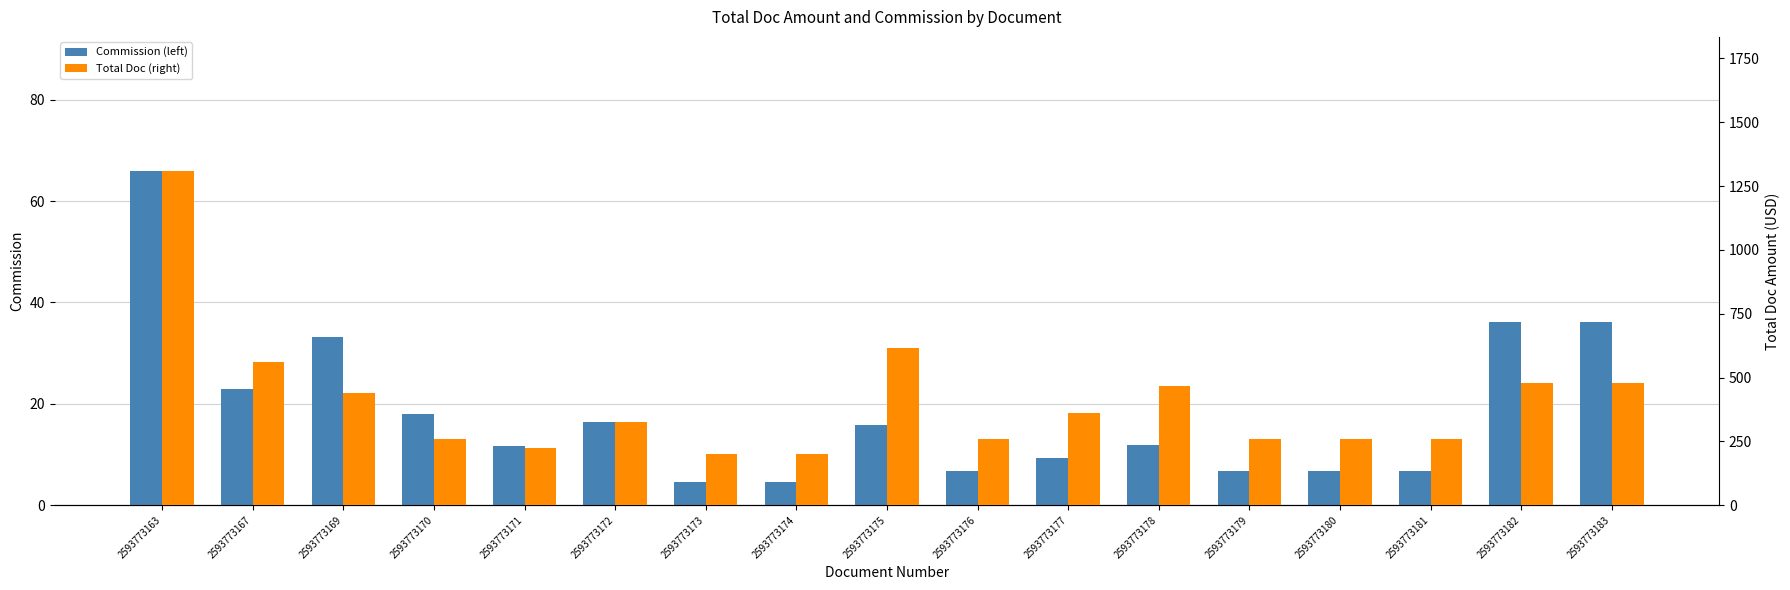

Are the bars grouped side by side (vs. stacked)?

Yes